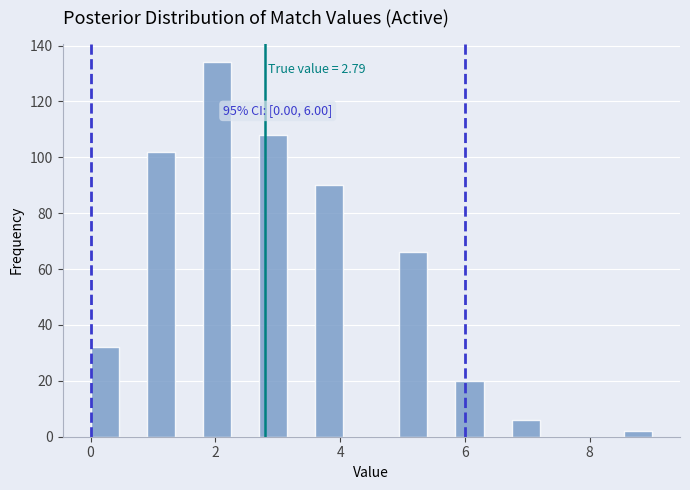

Around what value on the x-axis is the tallest bar? Give the approximate position of its centre, as read against the axis.

2.0